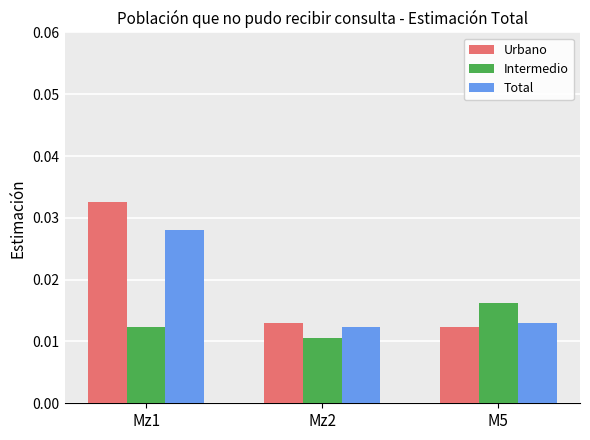

Between Mz2 and M5, which series saw the biggest shift?

Intermedio